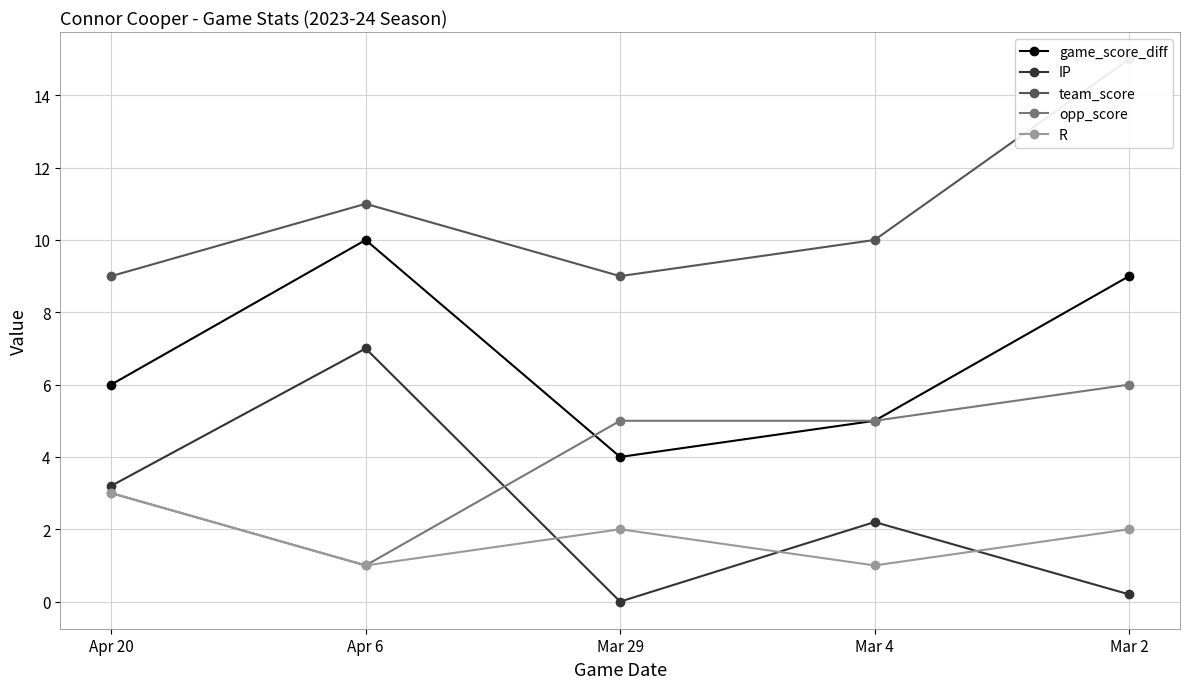

True or false: R and team_score cross at least once.

False